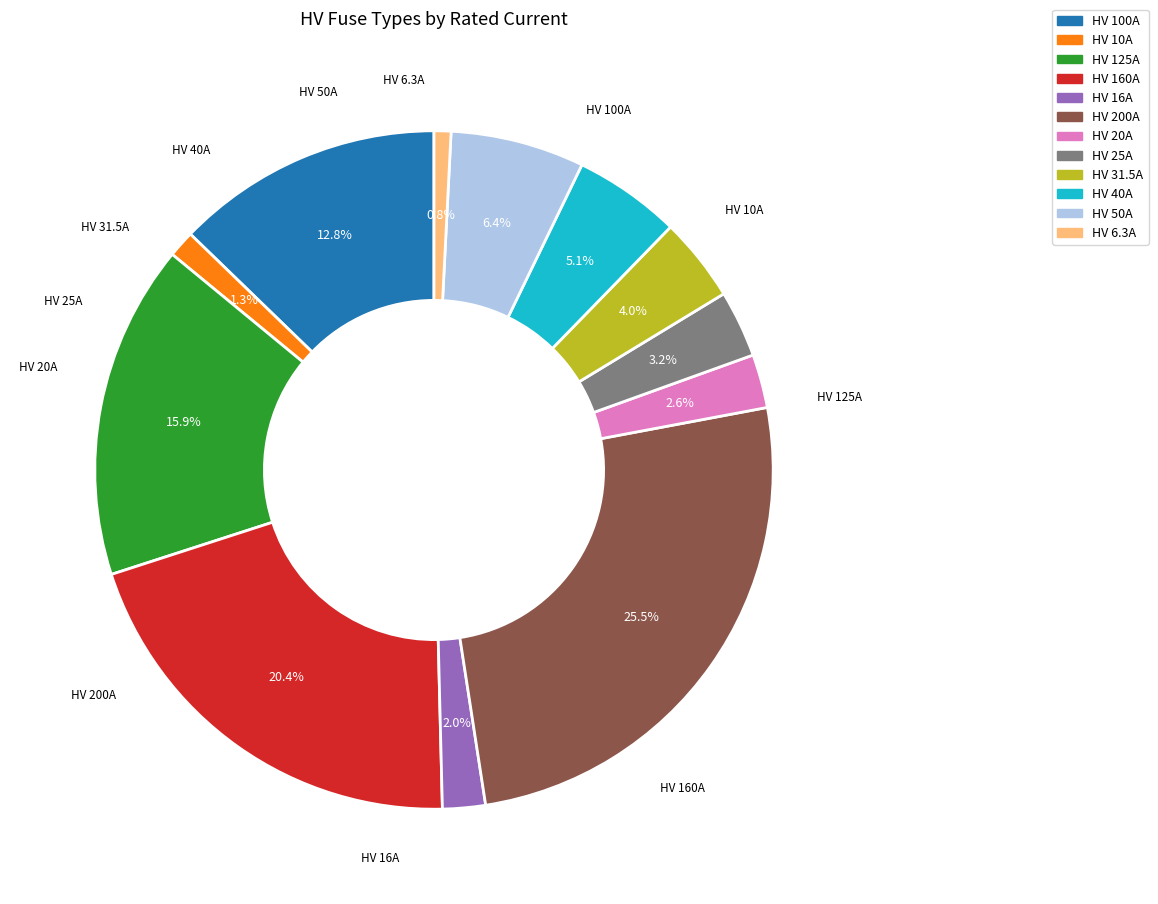

To the nearest percent, what portion does HV 40A represent?

5%